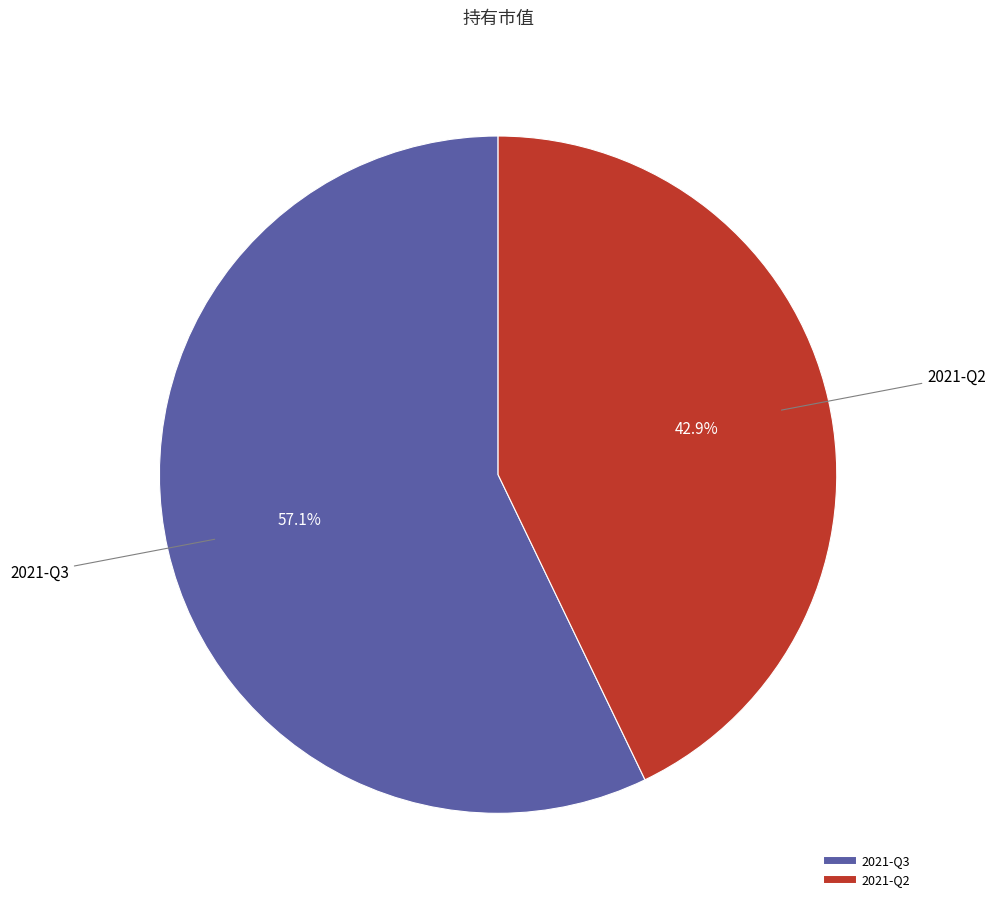

How many slices are in this pie chart?

2